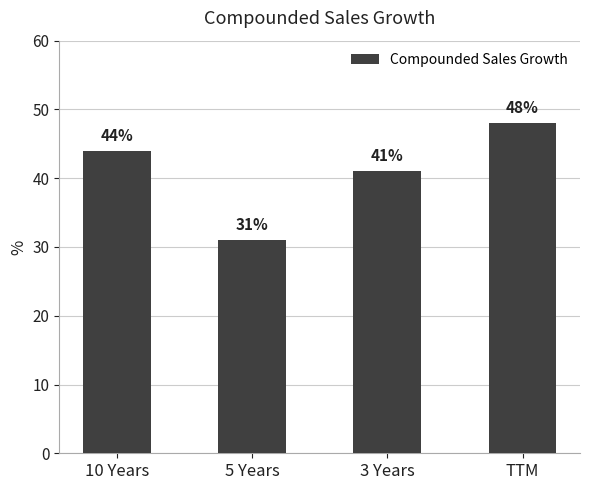

List the labels in order of value, largest first.

TTM, 10 Years, 3 Years, 5 Years